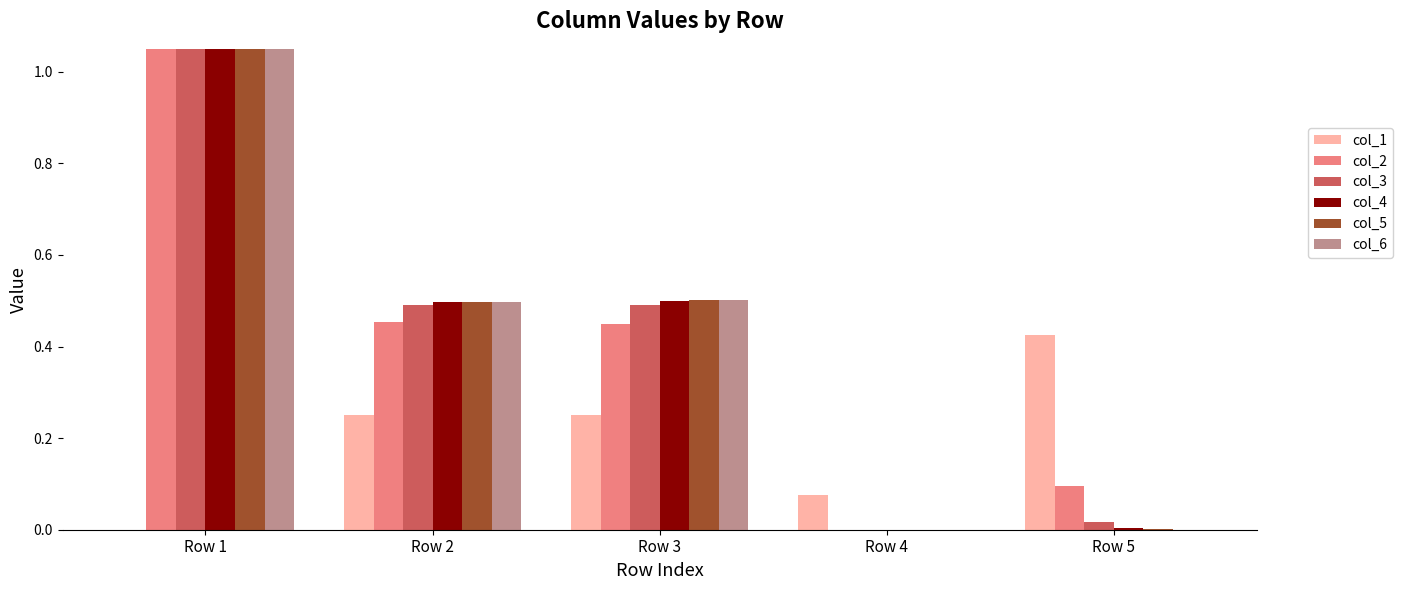

Does the chart contain any negative values?

No